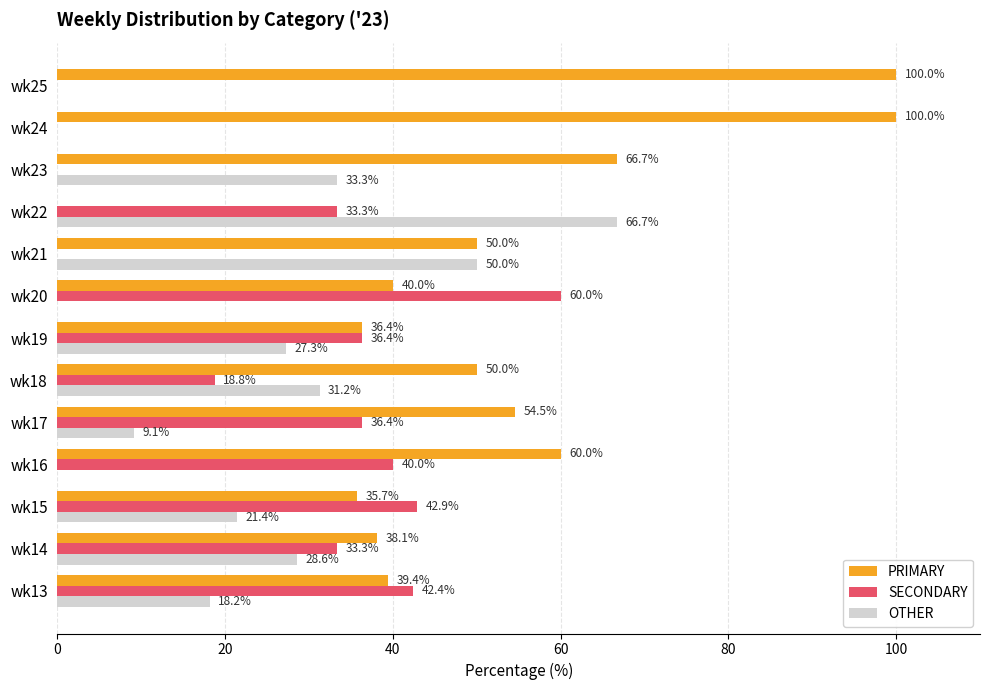

What is the greatest value displayed?

100.0